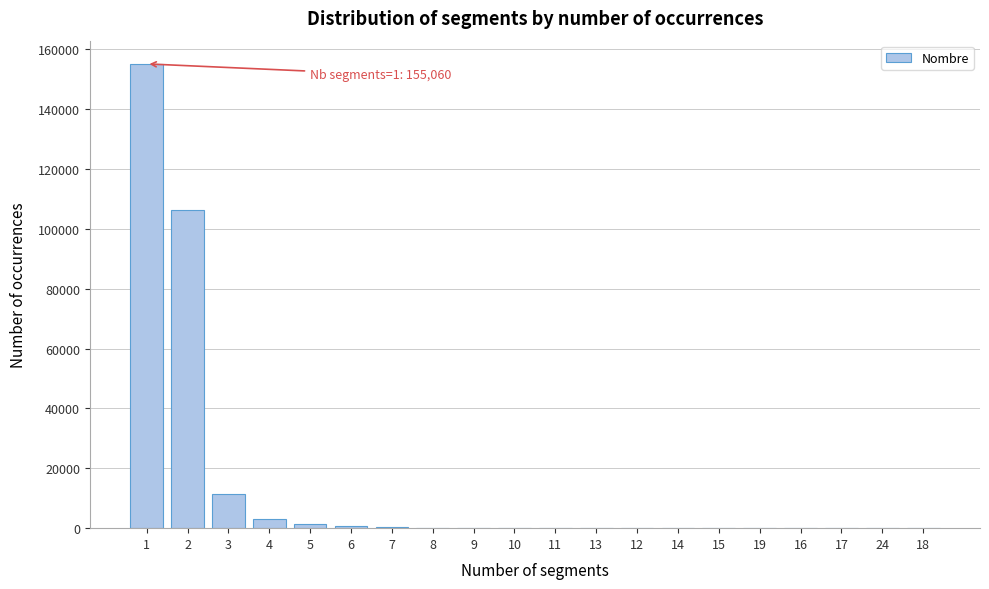

What is the maximum value shown in the chart?

155060